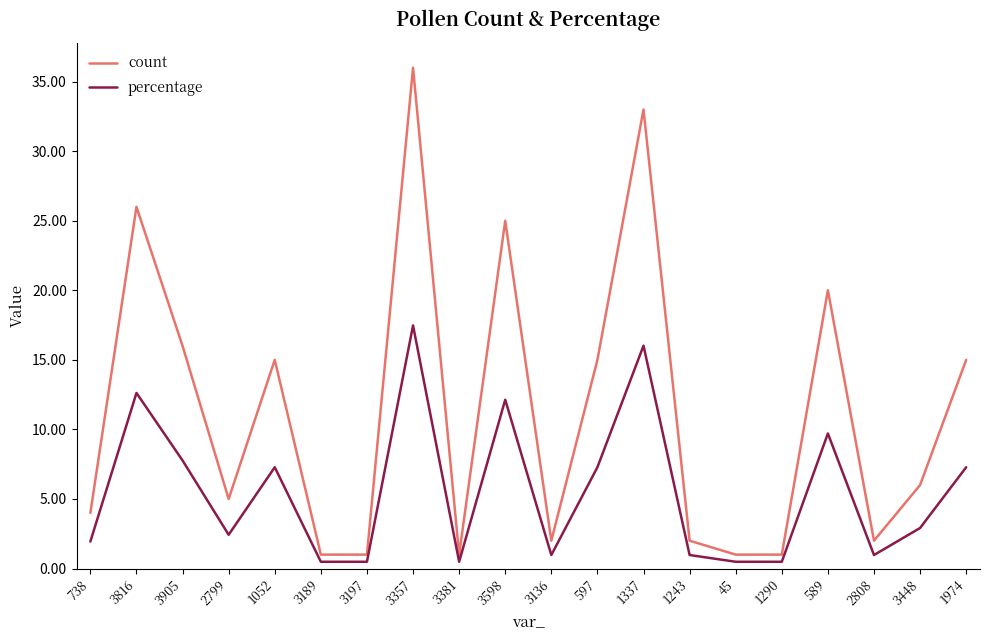

Is this an area chart (filled region under the line)?

No